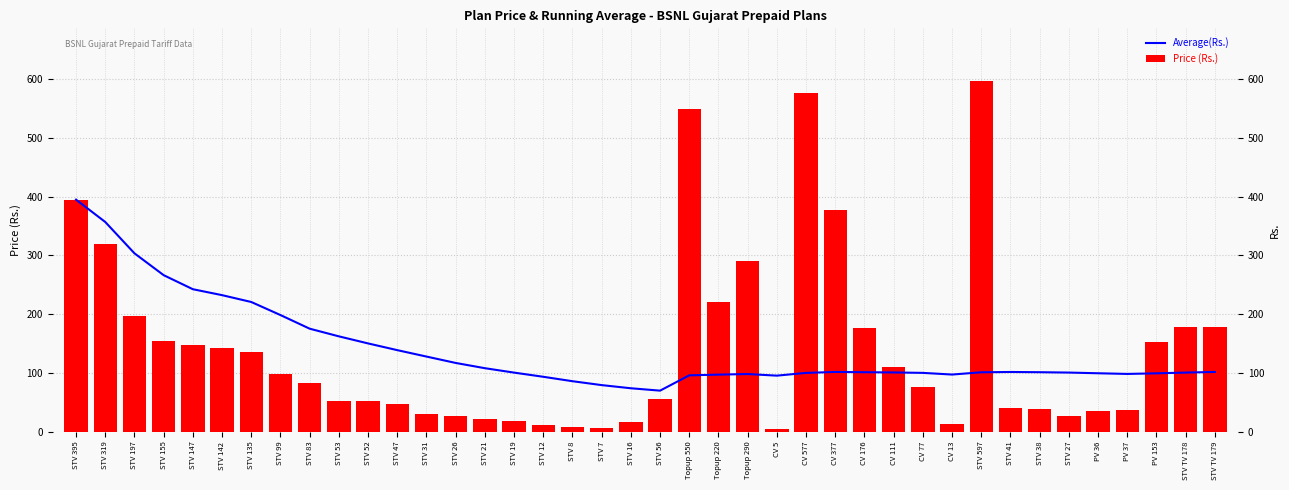

What is the minimum value shown in the chart?

5.0